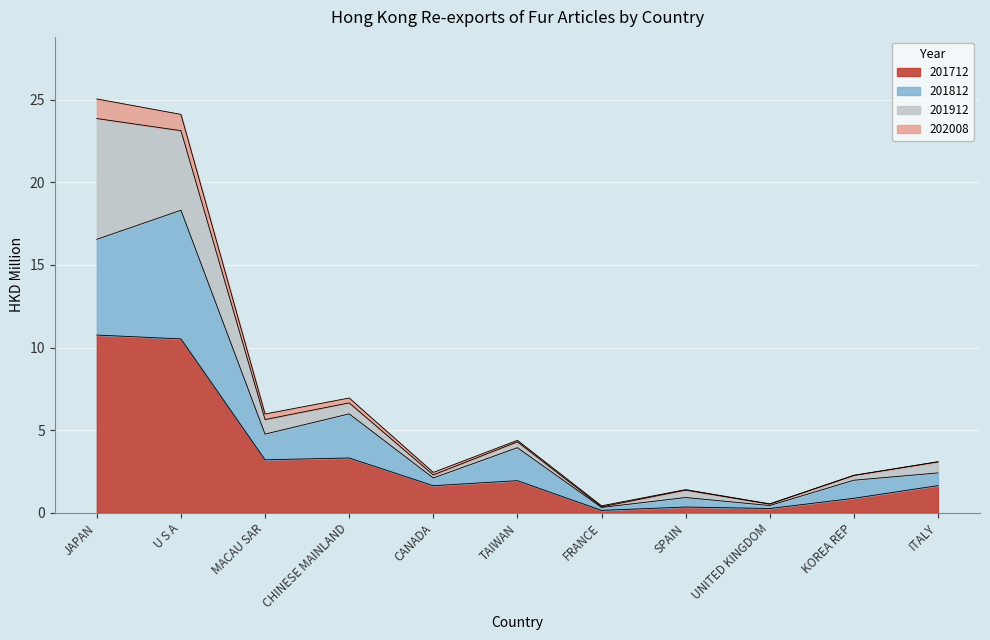

Is the value of 201812 at TAIWAN greater than the value of 202008 at KOREA REP?

Yes